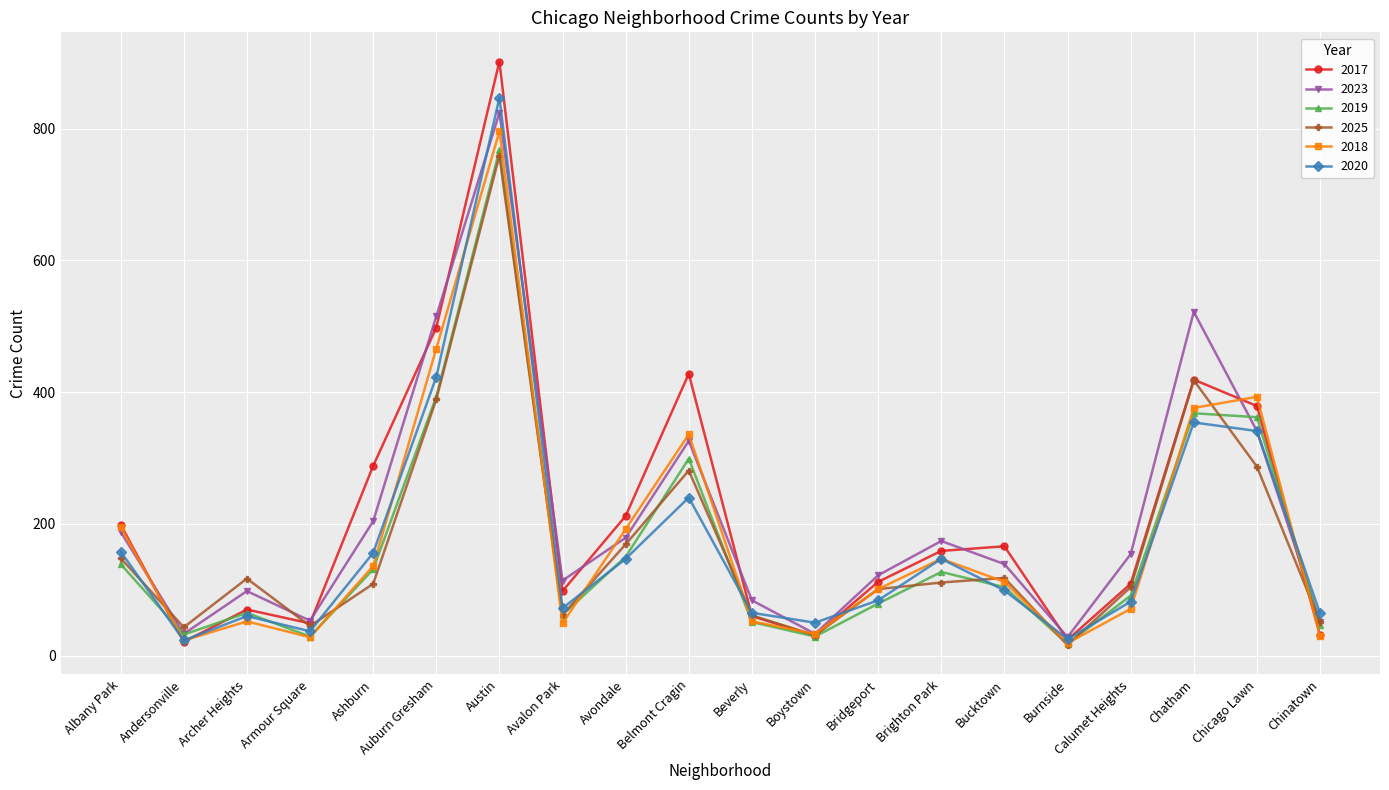

What is the approximate value of 2018 at Brighton Park, to the nearest 50?

150